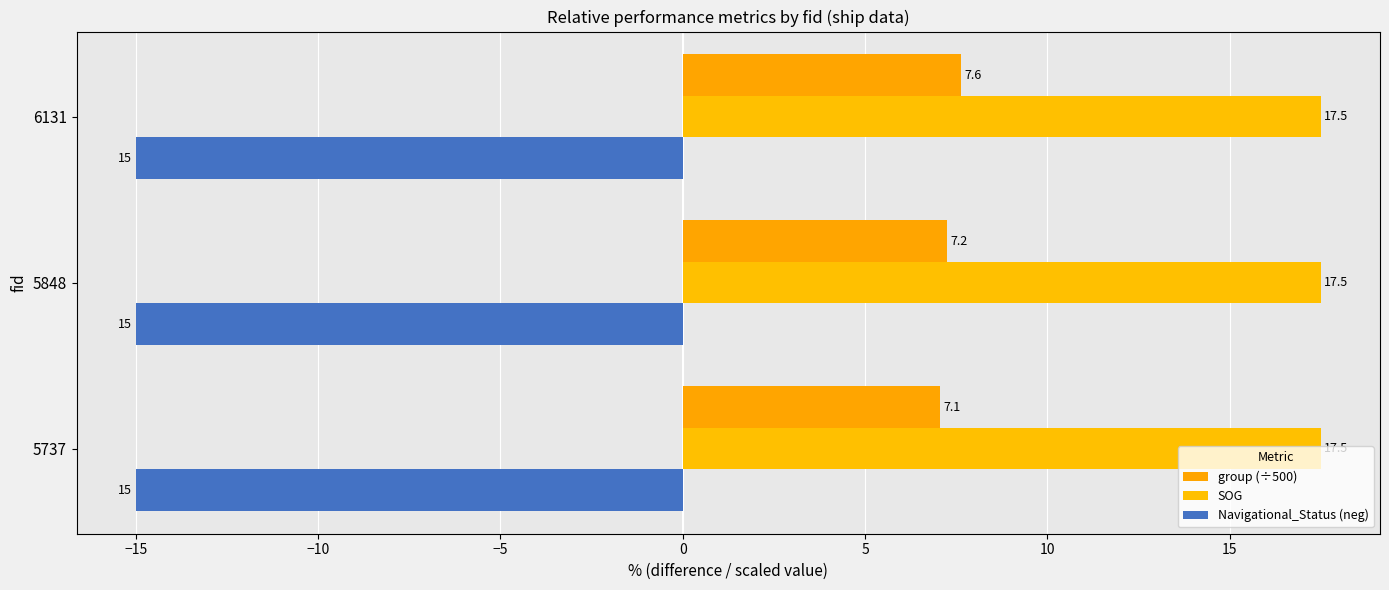

What is the sum of all group (÷500) values?

21.9